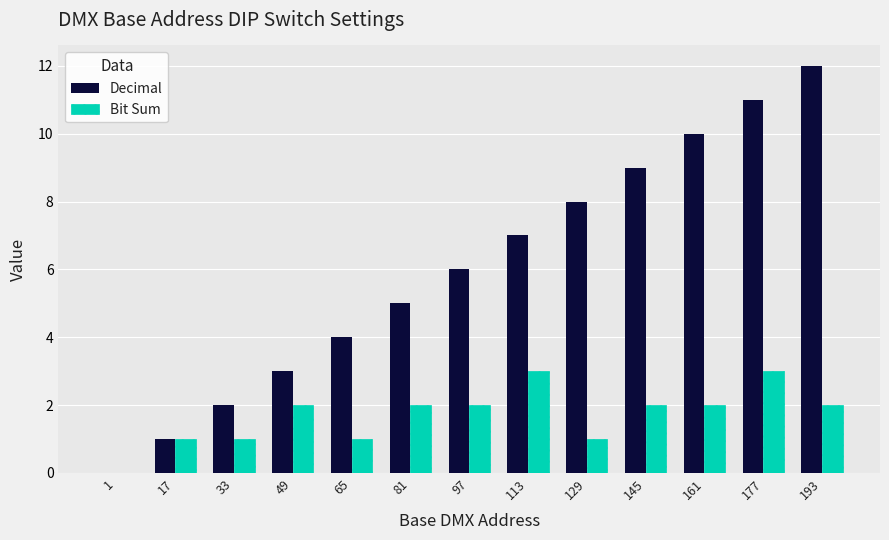

Between 65 and 113, which series saw the biggest shift?

Decimal